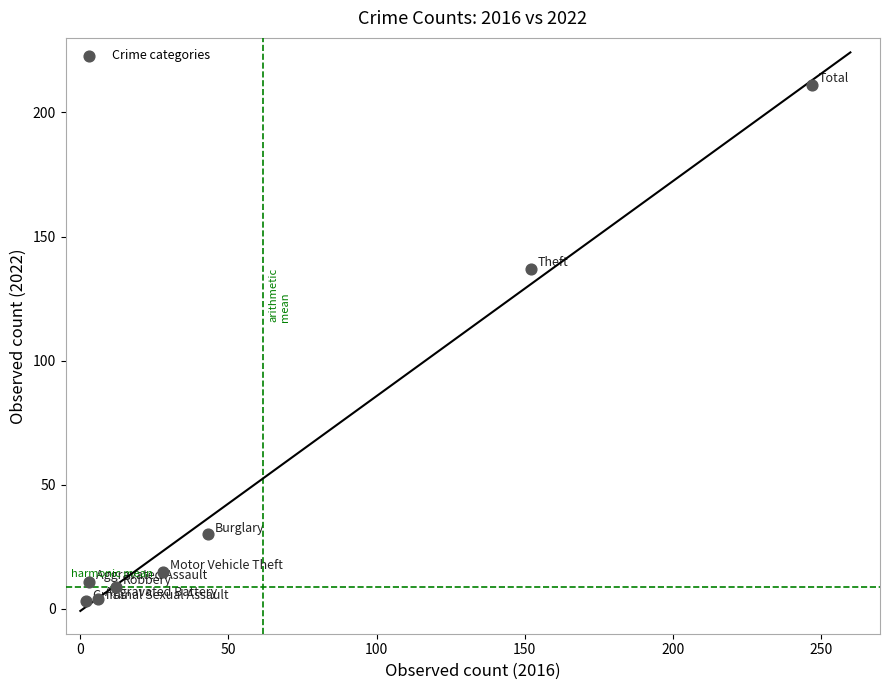

What Y value in the scatter plot is closest to 107?

137